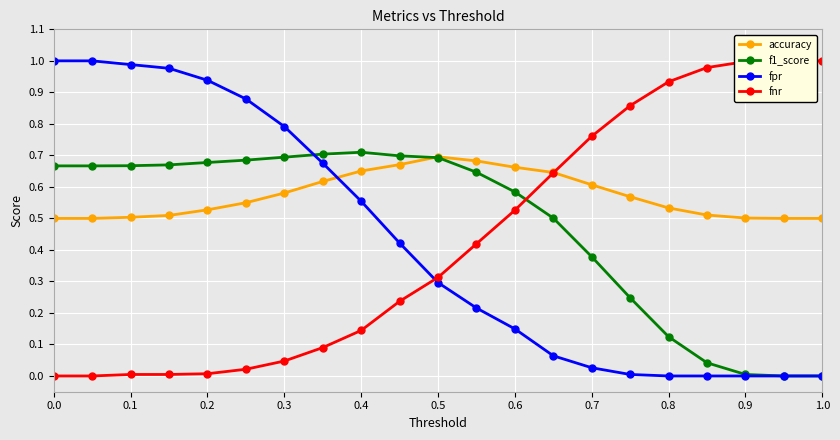

Count the number of data series in this chart.

4